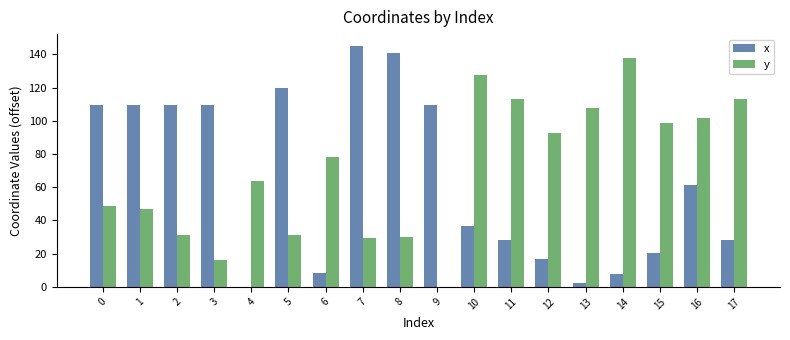

Which series changed the most between 8 and 12?

x